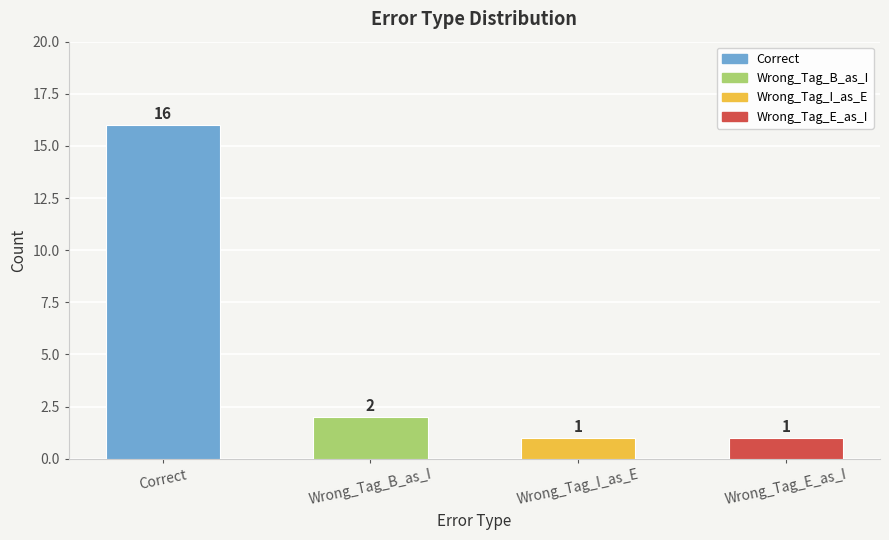

What is the change in value from Correct to Wrong_Tag_B_as_I?

-14